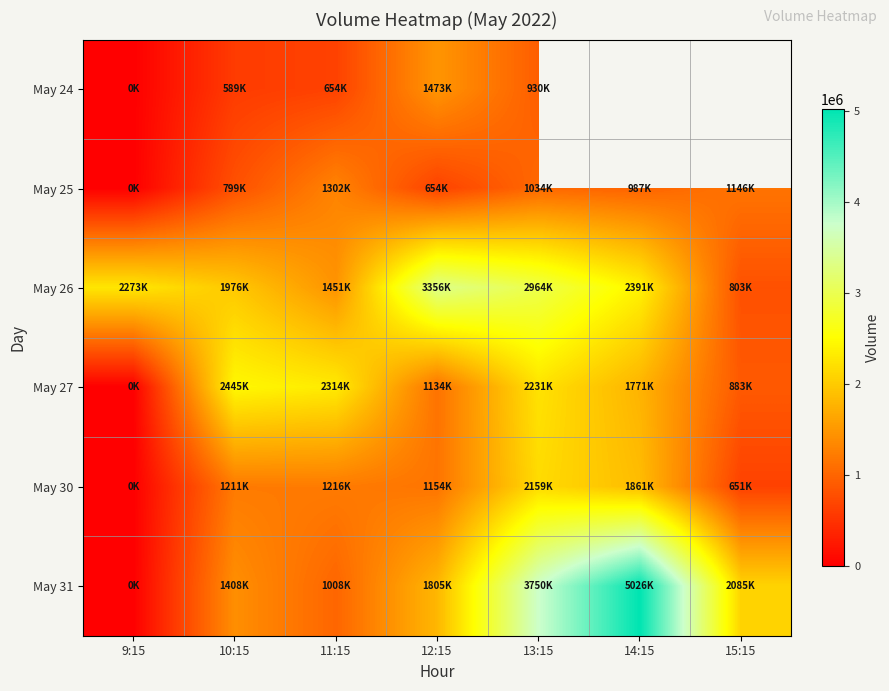

The value of May 31 at 15:15 is 3391072.1. True or false?

False